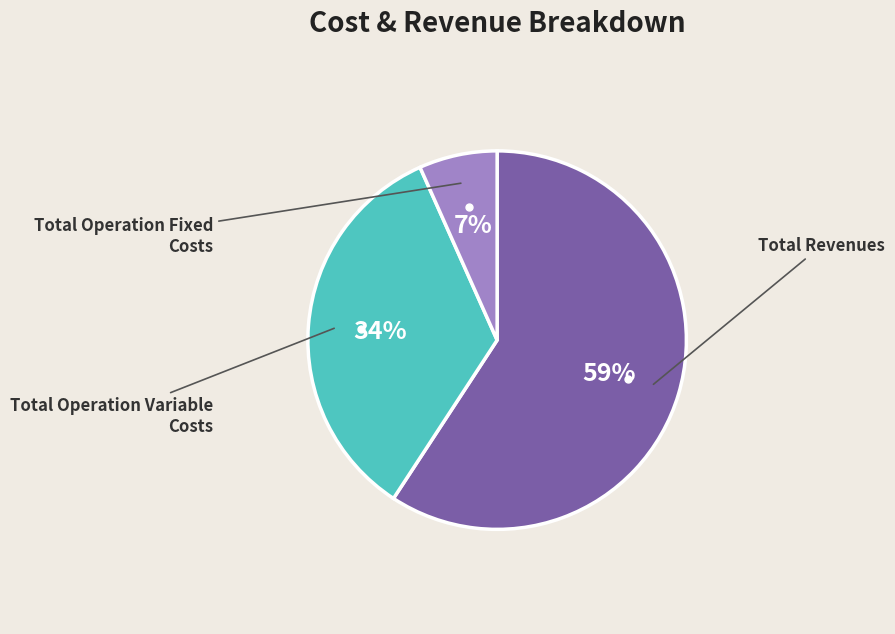

Is there any slice that represents more than half of the pie?

Yes